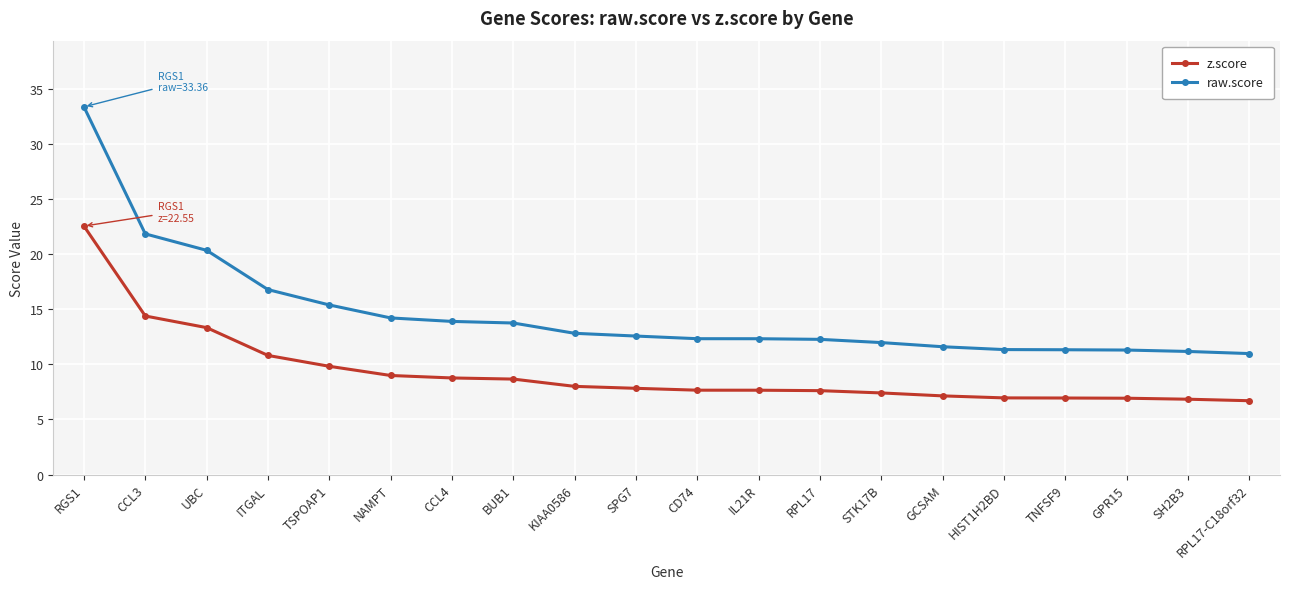

True or false: raw.score and z.score intersect in this chart.

False